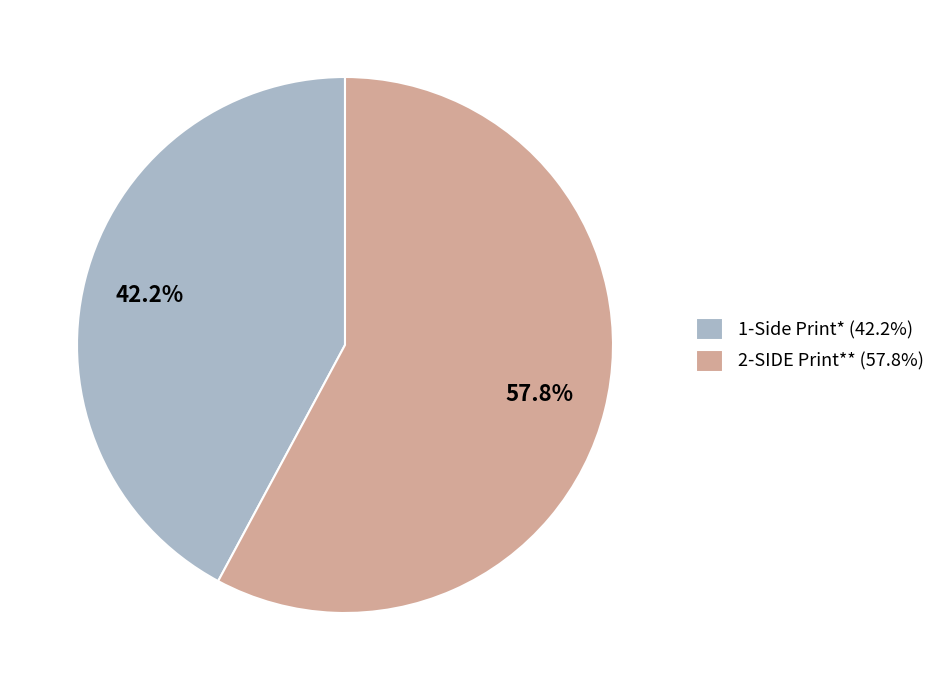

To the nearest percent, what percentage of the pie is 2-SIDE Print**?

58%